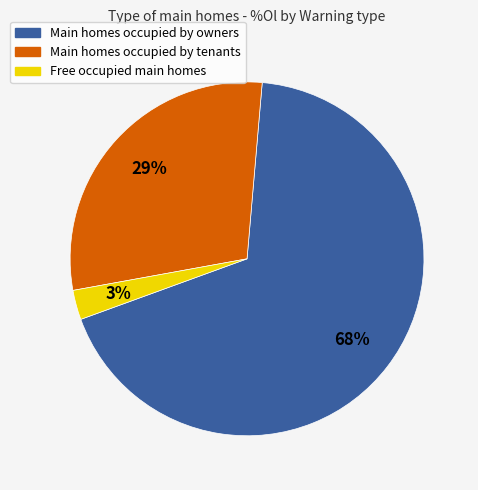

Does any single category account for the majority?

Yes